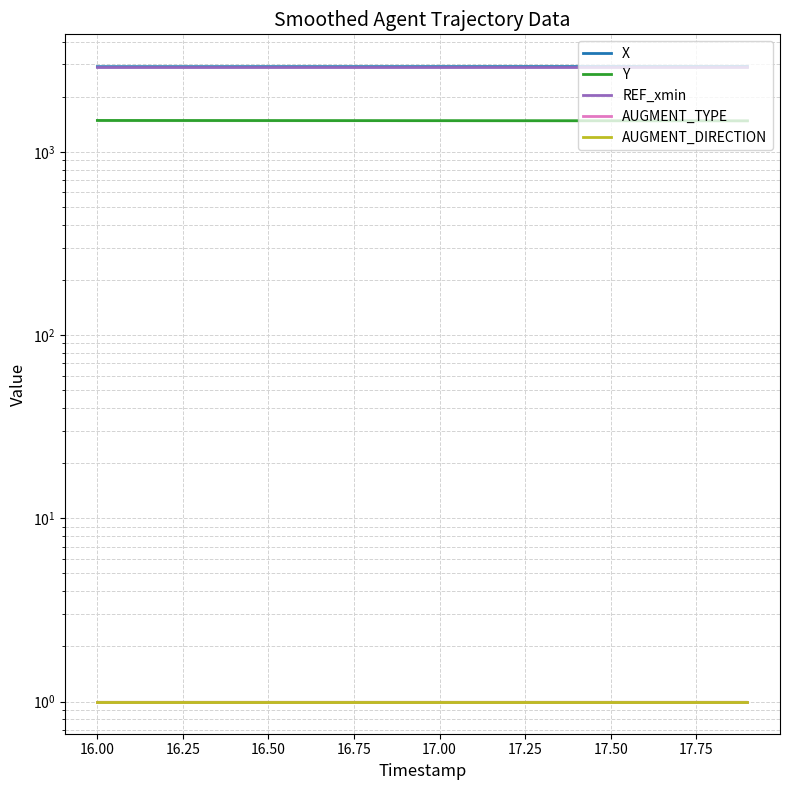

Rank the series by their maximum value, from highest to lowest.

X, REF_xmin, Y, AUGMENT_TYPE, AUGMENT_DIRECTION